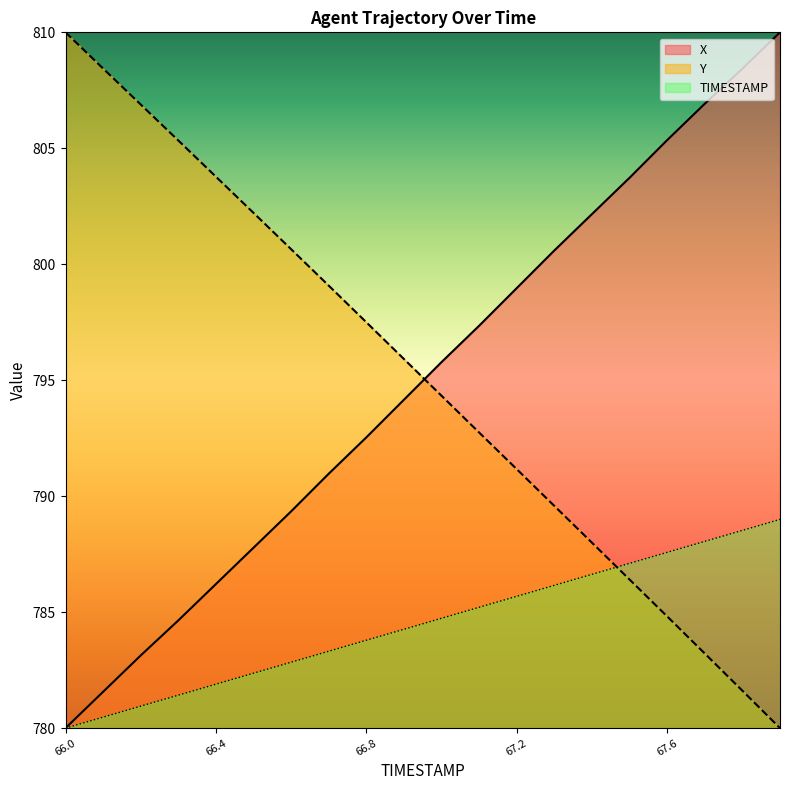

True or false: Y and TIMESTAMP intersect in this chart.

True